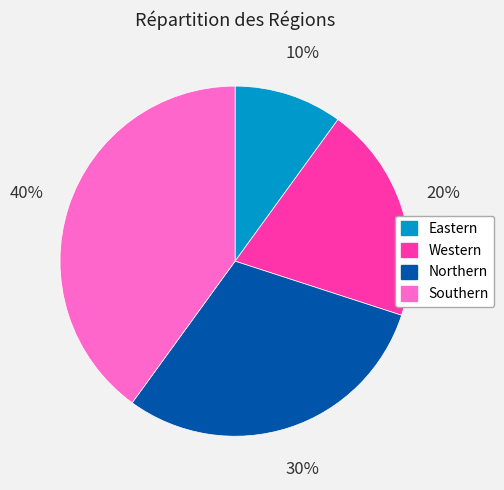

To the nearest percent, what is the difference between the largest and smallest slice percentages?

30%